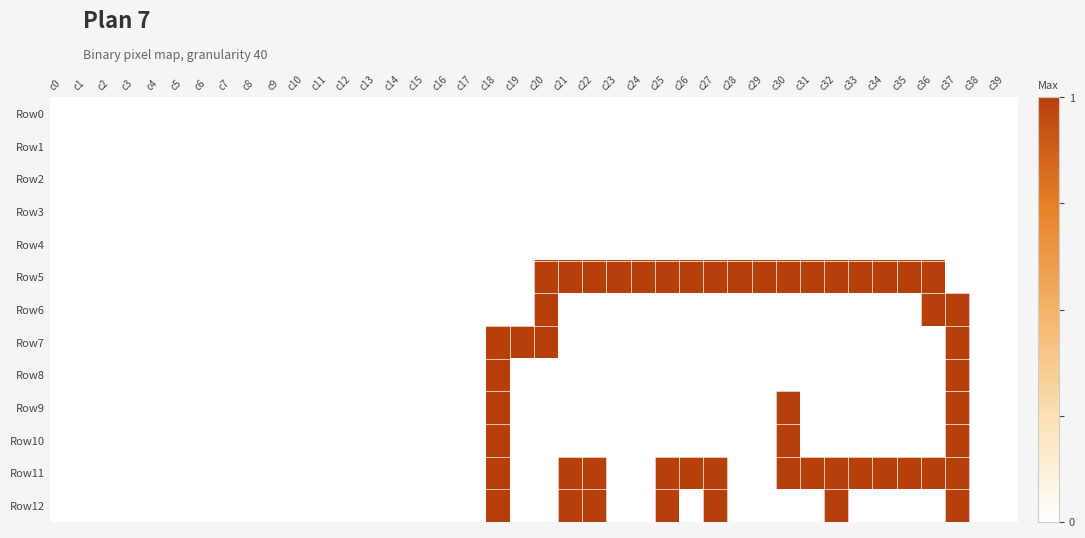

Reading left to right, list all the values displayed in this chart.

Row0: c0=0	c1=0	c2=0	c3=0	c4=0	c5=0	c6=0	c7=0	c8=0	c9=0	c10=0	c11=0	c12=0	c13=0	c14=0	c15=0	c16=0	c17=0	c18=0	c19=0	c20=0	c21=0	c22=0	c23=0	c24=0	c25=0	c26=0	c27=0	c28=0	c29=0	c30=0	c31=0	c32=0	c33=0	c34=0	c35=0	c36=0	c37=0	c38=0	c39=0
Row1: c0=0	c1=0	c2=0	c3=0	c4=0	c5=0	c6=0	c7=0	c8=0	c9=0	c10=0	c11=0	c12=0	c13=0	c14=0	c15=0	c16=0	c17=0	c18=0	c19=0	c20=0	c21=0	c22=0	c23=0	c24=0	c25=0	c26=0	c27=0	c28=0	c29=0	c30=0	c31=0	c32=0	c33=0	c34=0	c35=0	c36=0	c37=0	c38=0	c39=0
Row2: c0=0	c1=0	c2=0	c3=0	c4=0	c5=0	c6=0	c7=0	c8=0	c9=0	c10=0	c11=0	c12=0	c13=0	c14=0	c15=0	c16=0	c17=0	c18=0	c19=0	c20=0	c21=0	c22=0	c23=0	c24=0	c25=0	c26=0	c27=0	c28=0	c29=0	c30=0	c31=0	c32=0	c33=0	c34=0	c35=0	c36=0	c37=0	c38=0	c39=0
Row3: c0=0	c1=0	c2=0	c3=0	c4=0	c5=0	c6=0	c7=0	c8=0	c9=0	c10=0	c11=0	c12=0	c13=0	c14=0	c15=0	c16=0	c17=0	c18=0	c19=0	c20=0	c21=0	c22=0	c23=0	c24=0	c25=0	c26=0	c27=0	c28=0	c29=0	c30=0	c31=0	c32=0	c33=0	c34=0	c35=0	c36=0	c37=0	c38=0	c39=0
Row4: c0=0	c1=0	c2=0	c3=0	c4=0	c5=0	c6=0	c7=0	c8=0	c9=0	c10=0	c11=0	c12=0	c13=0	c14=0	c15=0	c16=0	c17=0	c18=0	c19=0	c20=0	c21=0	c22=0	c23=0	c24=0	c25=0	c26=0	c27=0	c28=0	c29=0	c30=0	c31=0	c32=0	c33=0	c34=0	c35=0	c36=0	c37=0	c38=0	c39=0
Row5: c0=0	c1=0	c2=0	c3=0	c4=0	c5=0	c6=0	c7=0	c8=0	c9=0	c10=0	c11=0	c12=0	c13=0	c14=0	c15=0	c16=0	c17=0	c18=0	c19=0	c20=1	c21=1	c22=1	c23=1	c24=1	c25=1	c26=1	c27=1	c28=1	c29=1	c30=1	c31=1	c32=1	c33=1	c34=1	c35=1	c36=1	c37=0	c38=0	c39=0
Row6: c0=0	c1=0	c2=0	c3=0	c4=0	c5=0	c6=0	c7=0	c8=0	c9=0	c10=0	c11=0	c12=0	c13=0	c14=0	c15=0	c16=0	c17=0	c18=0	c19=0	c20=1	c21=0	c22=0	c23=0	c24=0	c25=0	c26=0	c27=0	c28=0	c29=0	c30=0	c31=0	c32=0	c33=0	c34=0	c35=0	c36=1	c37=1	c38=0	c39=0
Row7: c0=0	c1=0	c2=0	c3=0	c4=0	c5=0	c6=0	c7=0	c8=0	c9=0	c10=0	c11=0	c12=0	c13=0	c14=0	c15=0	c16=0	c17=0	c18=1	c19=1	c20=1	c21=0	c22=0	c23=0	c24=0	c25=0	c26=0	c27=0	c28=0	c29=0	c30=0	c31=0	c32=0	c33=0	c34=0	c35=0	c36=0	c37=1	c38=0	c39=0
Row8: c0=0	c1=0	c2=0	c3=0	c4=0	c5=0	c6=0	c7=0	c8=0	c9=0	c10=0	c11=0	c12=0	c13=0	c14=0	c15=0	c16=0	c17=0	c18=1	c19=0	c20=0	c21=0	c22=0	c23=0	c24=0	c25=0	c26=0	c27=0	c28=0	c29=0	c30=0	c31=0	c32=0	c33=0	c34=0	c35=0	c36=0	c37=1	c38=0	c39=0
Row9: c0=0	c1=0	c2=0	c3=0	c4=0	c5=0	c6=0	c7=0	c8=0	c9=0	c10=0	c11=0	c12=0	c13=0	c14=0	c15=0	c16=0	c17=0	c18=1	c19=0	c20=0	c21=0	c22=0	c23=0	c24=0	c25=0	c26=0	c27=0	c28=0	c29=0	c30=1	c31=0	c32=0	c33=0	c34=0	c35=0	c36=0	c37=1	c38=0	c39=0
Row10: c0=0	c1=0	c2=0	c3=0	c4=0	c5=0	c6=0	c7=0	c8=0	c9=0	c10=0	c11=0	c12=0	c13=0	c14=0	c15=0	c16=0	c17=0	c18=1	c19=0	c20=0	c21=0	c22=0	c23=0	c24=0	c25=0	c26=0	c27=0	c28=0	c29=0	c30=1	c31=0	c32=0	c33=0	c34=0	c35=0	c36=0	c37=1	c38=0	c39=0
Row11: c0=0	c1=0	c2=0	c3=0	c4=0	c5=0	c6=0	c7=0	c8=0	c9=0	c10=0	c11=0	c12=0	c13=0	c14=0	c15=0	c16=0	c17=0	c18=1	c19=0	c20=0	c21=1	c22=1	c23=0	c24=0	c25=1	c26=1	c27=1	c28=0	c29=0	c30=1	c31=1	c32=1	c33=1	c34=1	c35=1	c36=1	c37=1	c38=0	c39=0
Row12: c0=0	c1=0	c2=0	c3=0	c4=0	c5=0	c6=0	c7=0	c8=0	c9=0	c10=0	c11=0	c12=0	c13=0	c14=0	c15=0	c16=0	c17=0	c18=1	c19=0	c20=0	c21=1	c22=1	c23=0	c24=0	c25=1	c26=0	c27=1	c28=0	c29=0	c30=0	c31=0	c32=1	c33=0	c34=0	c35=0	c36=0	c37=1	c38=0	c39=0